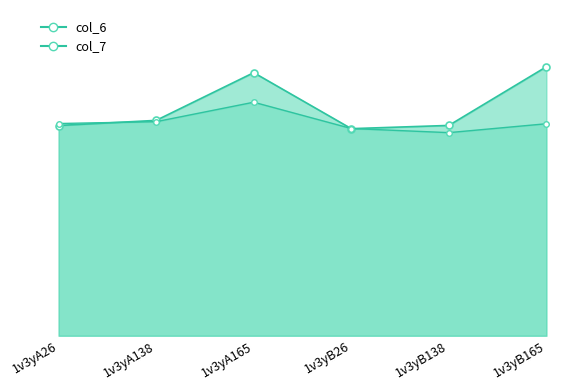

What is the average value of the col_6 series?

5.6